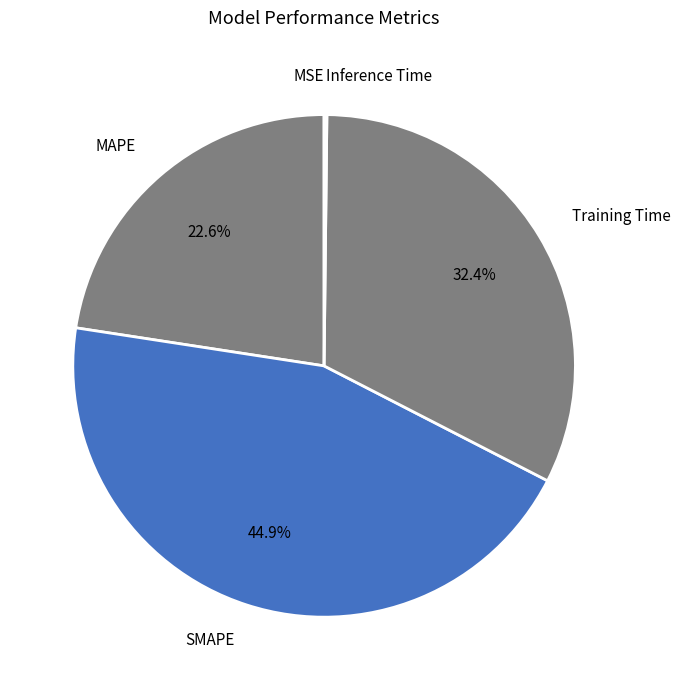

Which slice is the smallest?

MSE